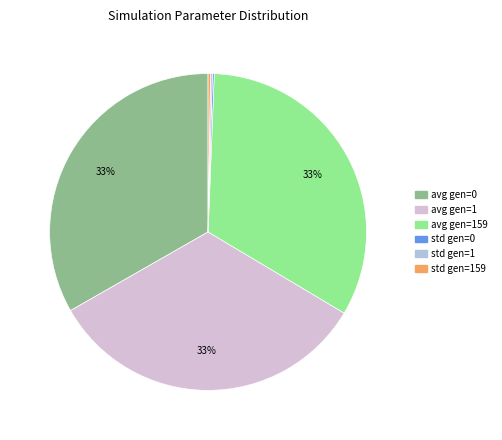

To the nearest percent, what is the difference between the largest and smallest slice percentages?

33%